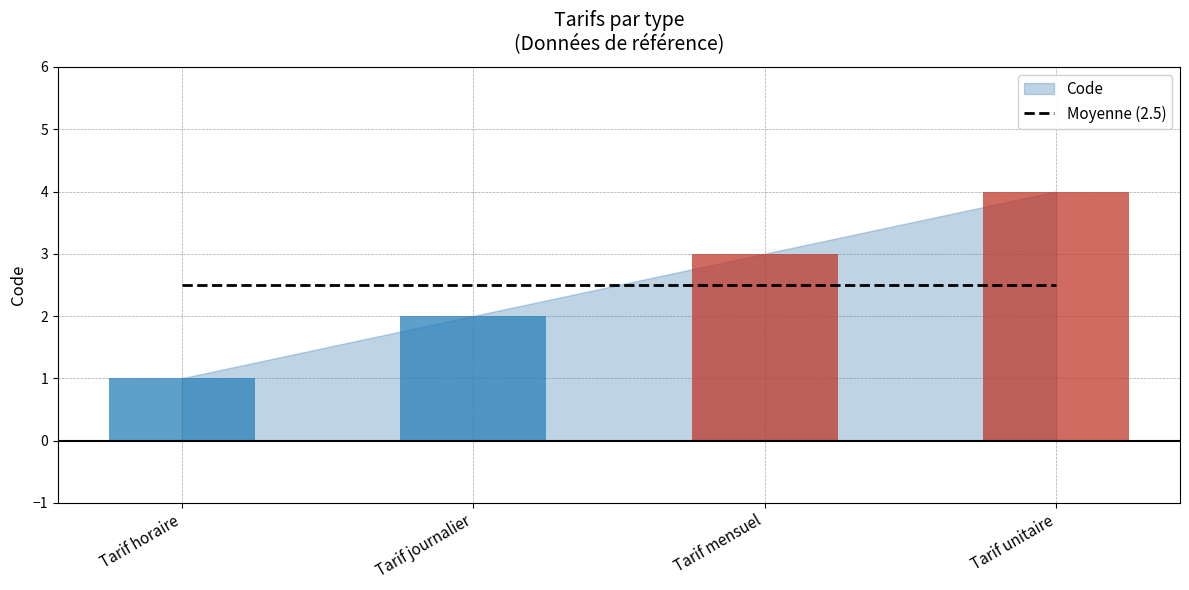

What is the value of the 2nd bar from the left?

2